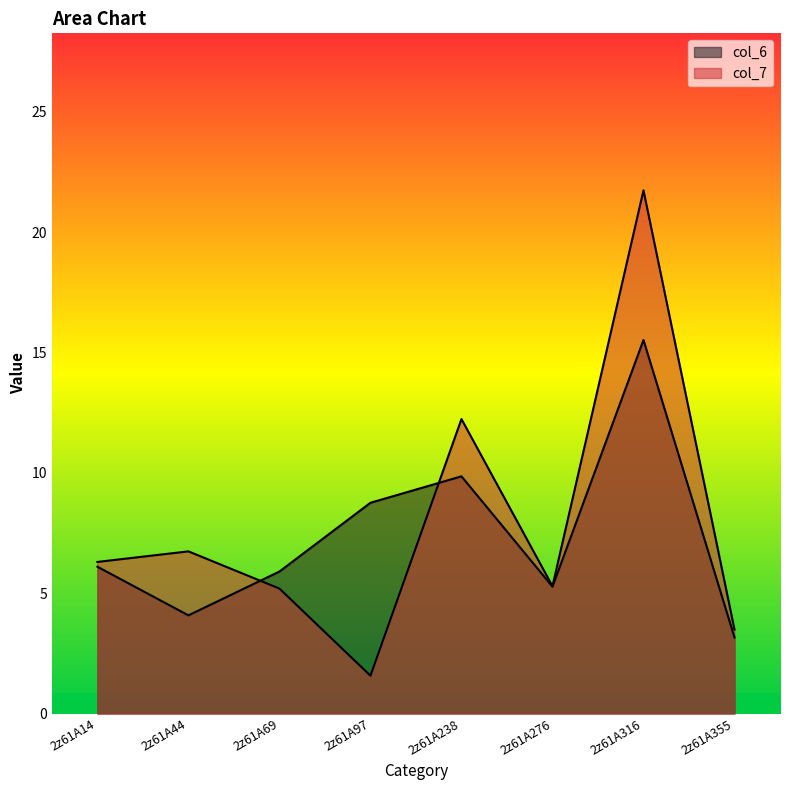

What is the total value across all series at 2z61A355?

6.7